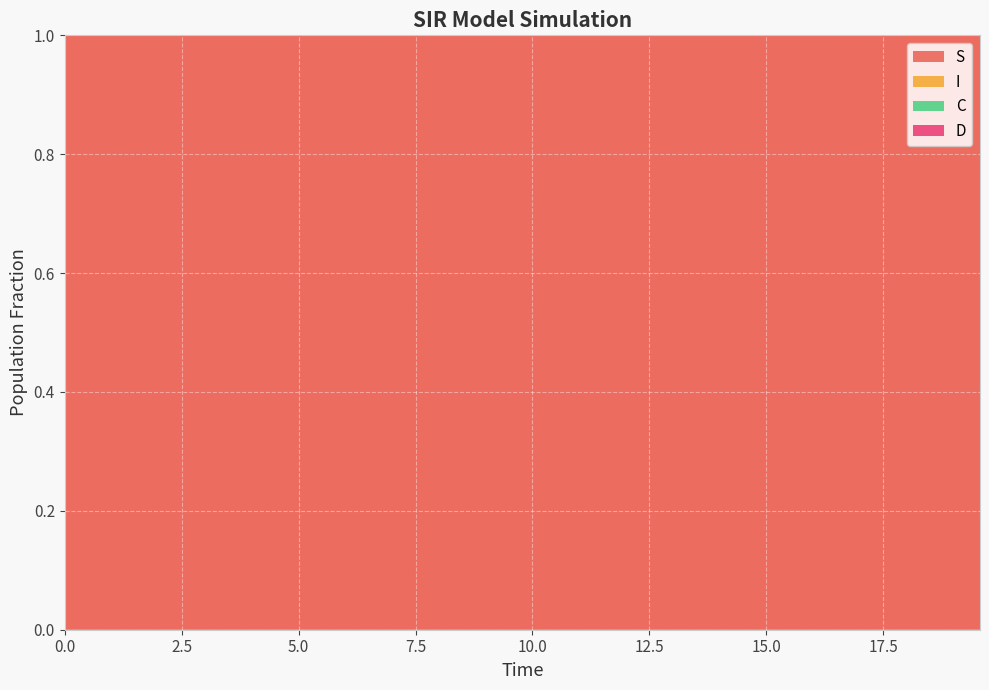

Reading left to right, transcribe all the data shown in this chart.

S: 0.0=1.0	0.5016722408026756=1.0	1.0033444816053512=1.0	1.5050167224080266=1.0	2.0066889632107023=1.0	2.508361204013378=1.0	3.0100334448160533=1.0	3.511705685618729=1.0	4.013377926421405=1.0	4.51505016722408=1.0	5.016722408026756=1.0	5.518394648829432=1.0	6.020066889632107=1.0	6.521739130434782=1.0	7.023411371237458=1.0	7.525083612040134=1.0	8.02675585284281=1.0	8.528428093645484=1.0	9.03010033444816=1.0	9.531772575250836=1.0	10.033444816053512=1.0	10.535117056856187=1.0	11.036789297658864=1.0	11.538461538461538=1.0	12.040133779264213=1.0	12.54180602006689=1.0	13.043478260869565=1.0	13.545150501672241=1.0	14.046822742474916=1.0	14.548494983277592=1.0	15.050167224080267=1.0	15.551839464882944=1.0	16.05351170568562=1.0	16.555183946488295=1.0	17.05685618729097=1.0	17.558528428093645=1.0	18.06020066889632=1.0	18.561872909698998=1.0	19.06354515050167=1.0	19.565217391304348=1.0
I: 0.0=0.0	0.5016722408026756=0.0	1.0033444816053512=0.0	1.5050167224080266=0.0	2.0066889632107023=0.0	2.508361204013378=0.0	3.0100334448160533=0.0	3.511705685618729=0.0	4.013377926421405=0.0	4.51505016722408=0.0	5.016722408026756=0.0	5.518394648829432=0.0	6.020066889632107=0.0	6.521739130434782=0.0	7.023411371237458=0.0	7.525083612040134=0.0	8.02675585284281=0.0	8.528428093645484=0.0	9.03010033444816=0.0	9.531772575250836=0.0	10.033444816053512=0.0	10.535117056856187=0.0	11.036789297658864=0.0	11.538461538461538=0.0	12.040133779264213=0.0	12.54180602006689=0.0	13.043478260869565=0.0	13.545150501672241=0.0	14.046822742474916=0.0	14.548494983277592=0.0	15.050167224080267=0.0	15.551839464882944=0.0	16.05351170568562=0.0	16.555183946488295=0.0	17.05685618729097=0.0	17.558528428093645=0.0	18.06020066889632=0.0	18.561872909698998=0.0	19.06354515050167=0.0	19.565217391304348=0.0
C: 0.0=0.5	0.5016722408026756=0.5	1.0033444816053512=0.5	1.5050167224080266=0.4	2.0066889632107023=0.4	2.508361204013378=0.4	3.0100334448160533=0.4	3.511705685618729=0.4	4.013377926421405=0.3	4.51505016722408=0.3	5.016722408026756=0.3	5.518394648829432=0.3	6.020066889632107=0.3	6.521739130434782=0.3	7.023411371237458=0.2	7.525083612040134=0.2	8.02675585284281=0.2	8.528428093645484=0.2	9.03010033444816=0.2	9.531772575250836=0.2	10.033444816053512=0.2	10.535117056856187=0.1	11.036789297658864=0.1	11.538461538461538=0.1	12.040133779264213=0.1	12.54180602006689=0.1	13.043478260869565=0.1	13.545150501672241=0.1	14.046822742474916=0.1	14.548494983277592=0.1	15.050167224080267=0.1	15.551839464882944=0.1	16.05351170568562=0.1	16.555183946488295=0.1	17.05685618729097=0.1	17.558528428093645=0.1	18.06020066889632=0.0	18.561872909698998=0.0	19.06354515050167=0.0	19.565217391304348=0.0
D: 0.0=0.5	0.5016722408026756=0.5	1.0033444816053512=0.5	1.5050167224080266=0.6	2.0066889632107023=0.6	2.508361204013378=0.6	3.0100334448160533=0.6	3.511705685618729=0.6	4.013377926421405=0.7	4.51505016722408=0.7	5.016722408026756=0.7	5.518394648829432=0.7	6.020066889632107=0.7	6.521739130434782=0.7	7.023411371237458=0.8	7.525083612040134=0.8	8.02675585284281=0.8	8.528428093645484=0.8	9.03010033444816=0.8	9.531772575250836=0.8	10.033444816053512=0.8	10.535117056856187=0.9	11.036789297658864=0.9	11.538461538461538=0.9	12.040133779264213=0.9	12.54180602006689=0.9	13.043478260869565=0.9	13.545150501672241=0.9	14.046822742474916=0.9	14.548494983277592=0.9	15.050167224080267=0.9	15.551839464882944=0.9	16.05351170568562=0.9	16.555183946488295=0.9	17.05685618729097=0.9	17.558528428093645=0.9	18.06020066889632=1.0	18.561872909698998=1.0	19.06354515050167=1.0	19.565217391304348=1.0